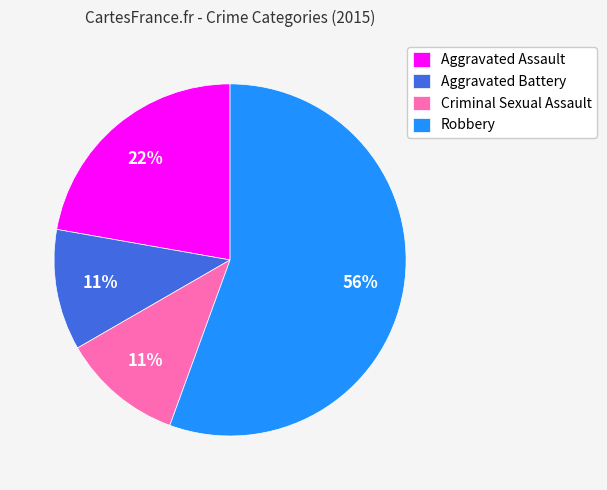

Which category has the biggest portion of the pie?

Robbery